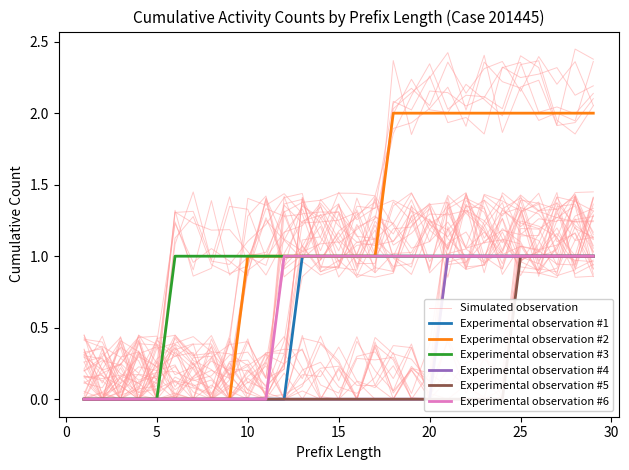

Between 12 and 24, which is larger?

24